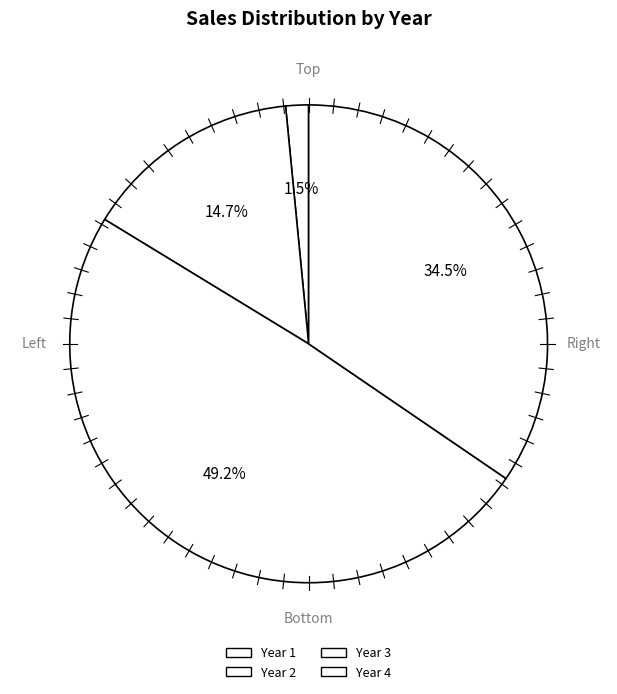

How many segments does this pie chart have?

4